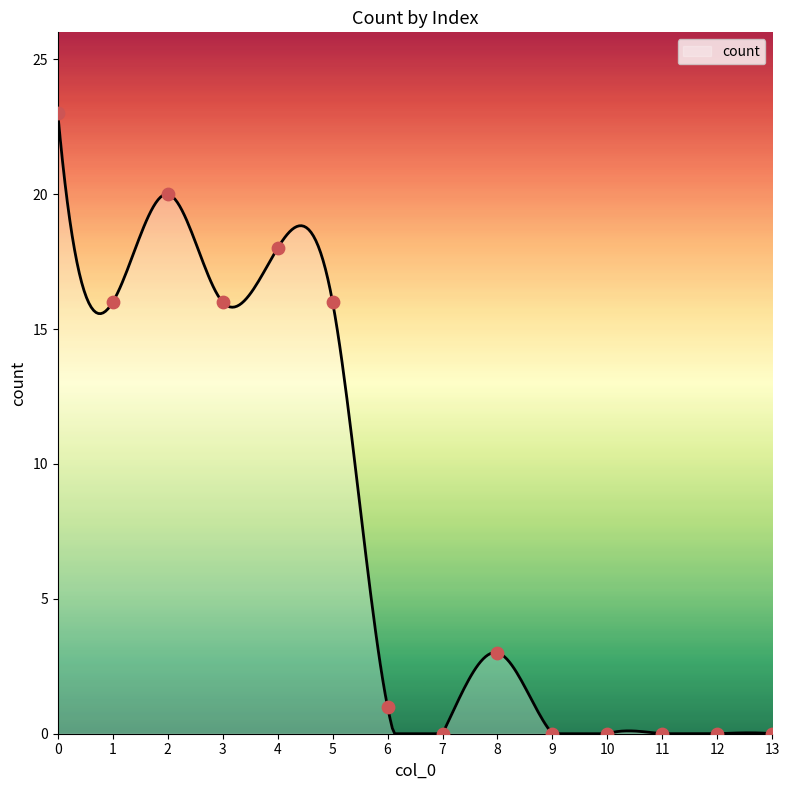

What is the difference between the maximum and minimum values?

23.0